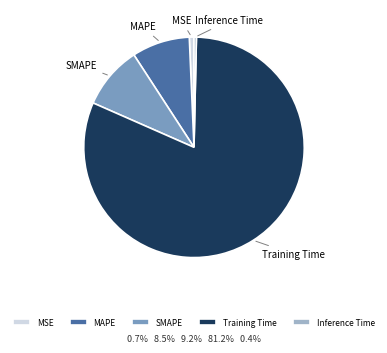

Is the sum of MAPE and Training Time greater than half?

Yes